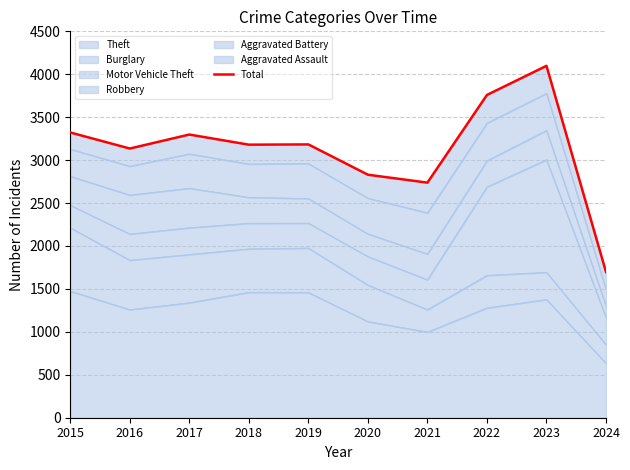

How many interior local peaks (higher than both neighbors) does the data have?

3